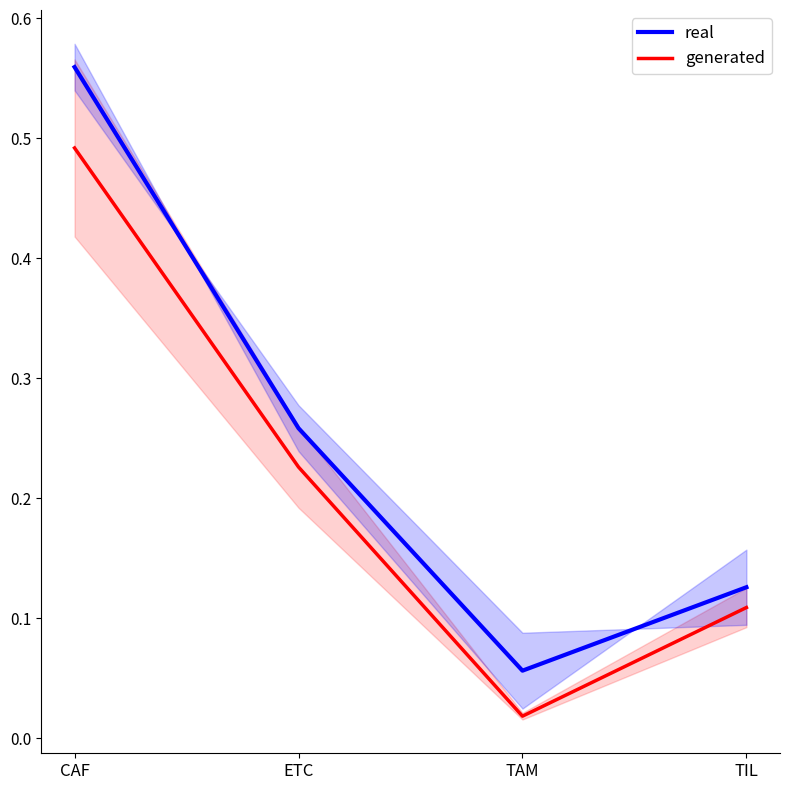

Between CAF and TIL, which is larger?

CAF